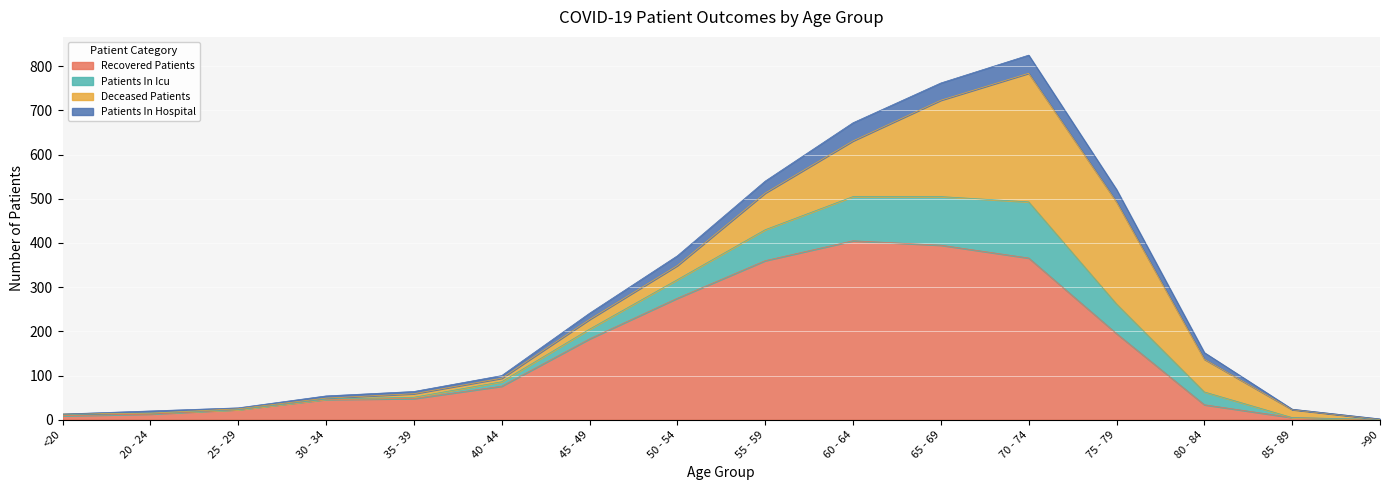

True or false: Recovered Patients has a value of 183 at 45 - 49.

True